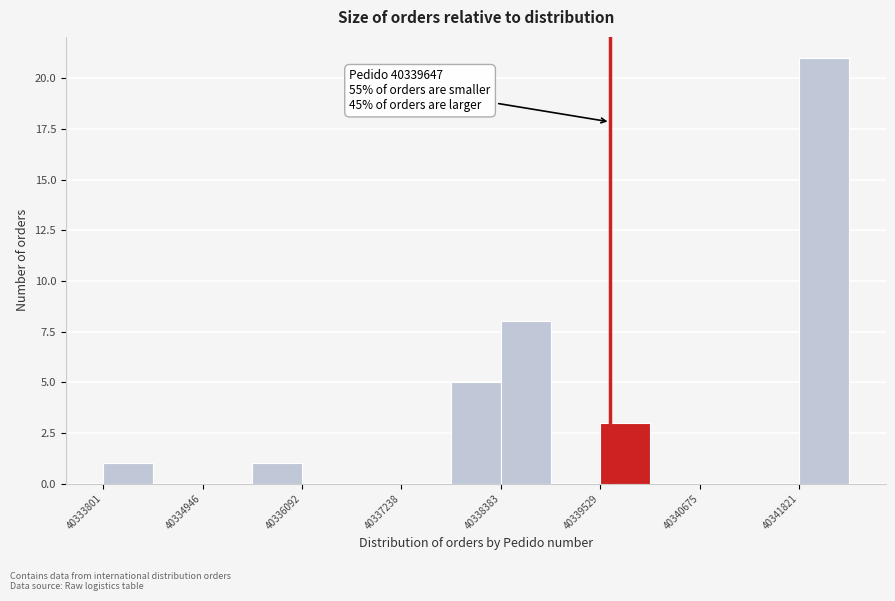

Around what value on the x-axis is the tallest bar? Give the approximate position of its centre, as read against the axis.

40342200